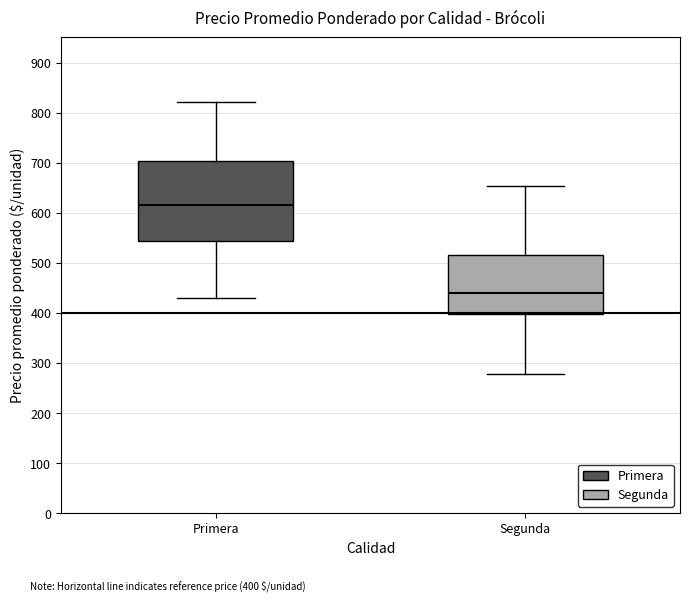

Reading left to right, transcribe this box plot: for each box, give where its median line is, the range the box spans, and where its two whiskers end, as read against the y-axis. The values are not printed on the chart, so give them approximately, as read against the axis.

Primera: median 620, box 540 to 700, whiskers 430 to 820
Segunda: median 440, box 400 to 520, whiskers 280 to 650